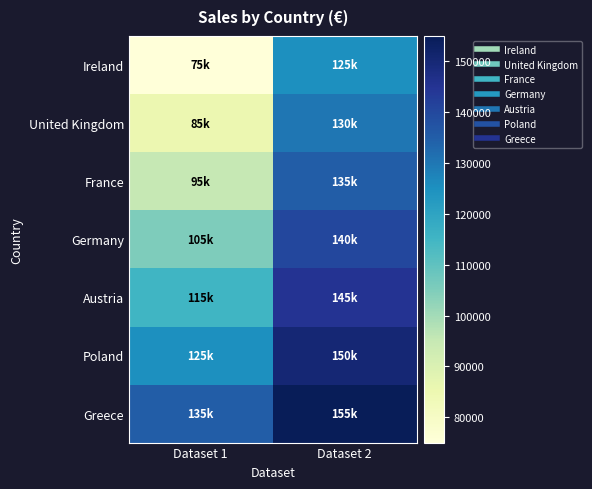

What is the spread (max minus min) of values at Dataset 2?

30000